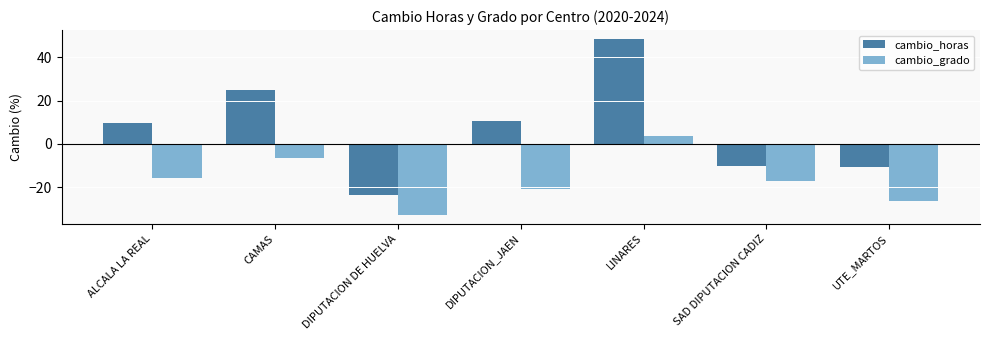

The value of cambio_grado at CAMAS is -6.3. True or false?

True